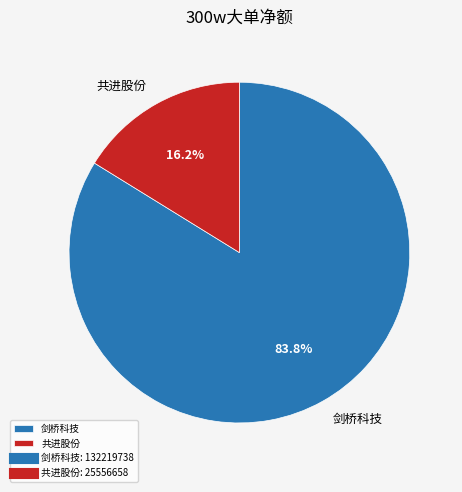

Is there a majority slice in this chart?

Yes